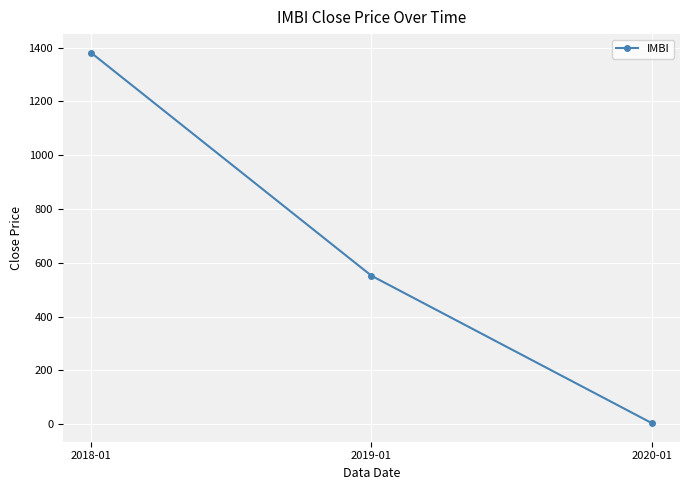

How many distinct data groups are displayed?

1